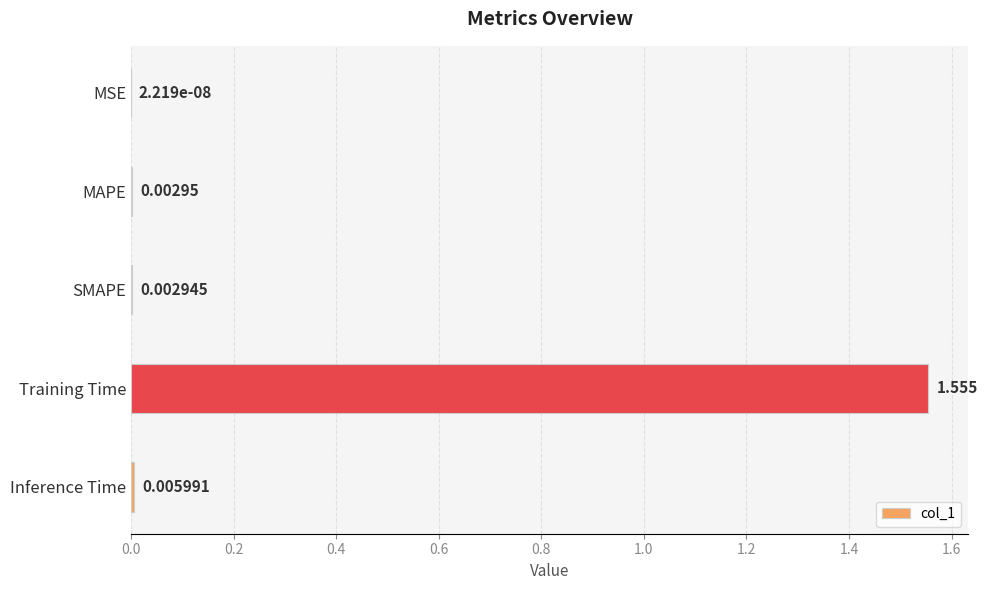

At which category does the chart reach its peak across all series?

Training Time